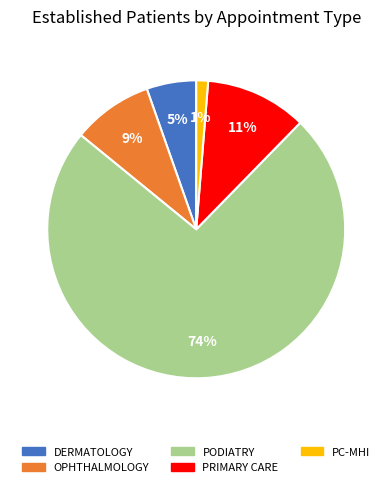

To the nearest percent, what is the average slice percentage?

20%